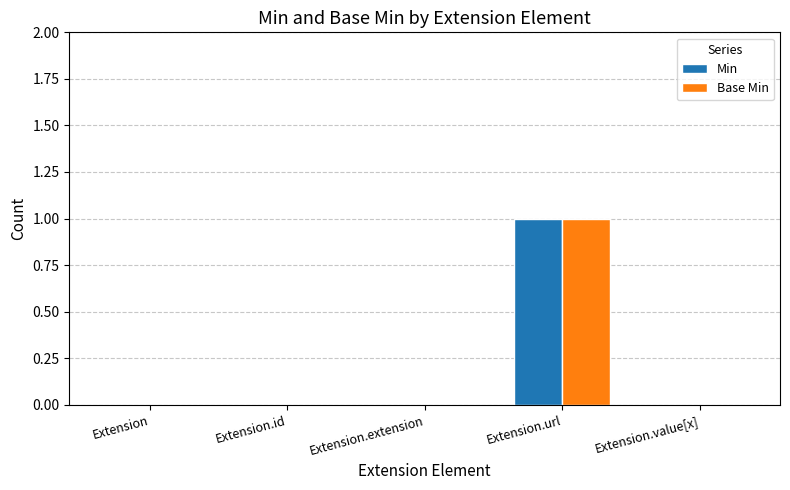

At which category is the sum across all series the highest?

Extension.url